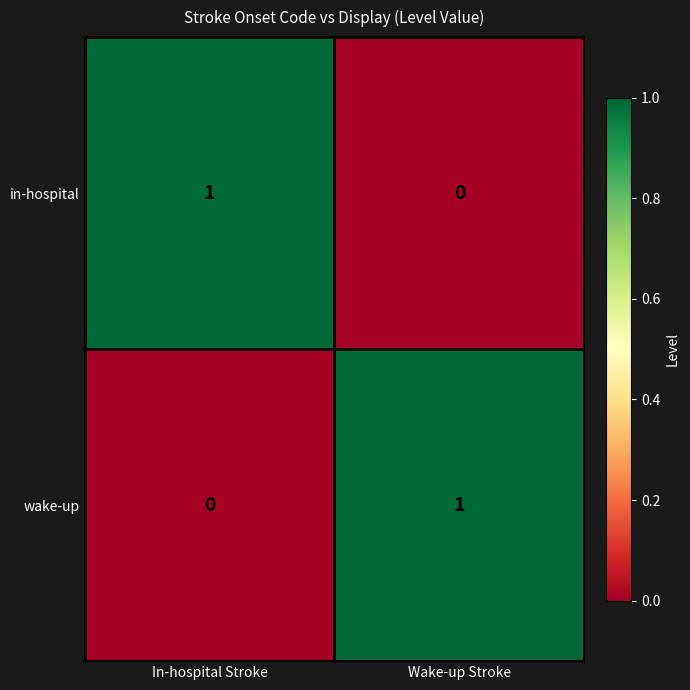

Which category has the lowest value in the in-hospital series?

Wake-up Stroke